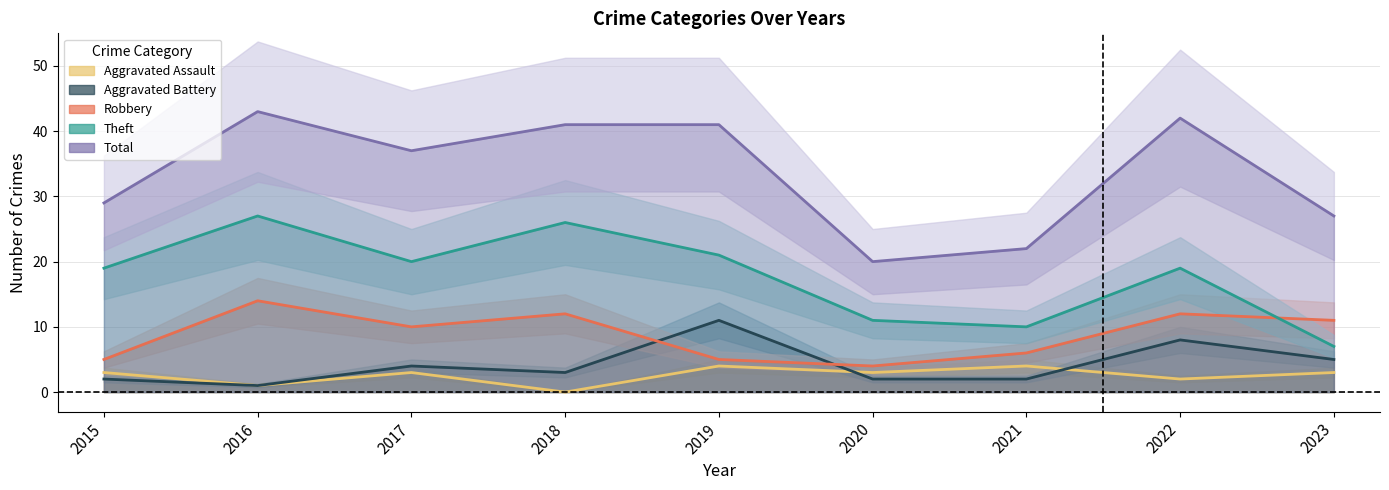

Reading left to right, extract all data points from this chart.

Aggravated Assault: 2015=3	2016=1	2017=3	2018=0	2019=4	2020=3	2021=4	2022=2	2023=3
Aggravated Battery: 2015=2	2016=1	2017=4	2018=3	2019=11	2020=2	2021=2	2022=8	2023=5
Robbery: 2015=5	2016=14	2017=10	2018=12	2019=5	2020=4	2021=6	2022=12	2023=11
Theft: 2015=19	2016=27	2017=20	2018=26	2019=21	2020=11	2021=10	2022=19	2023=7
Total: 2015=29	2016=43	2017=37	2018=41	2019=41	2020=20	2021=22	2022=42	2023=27